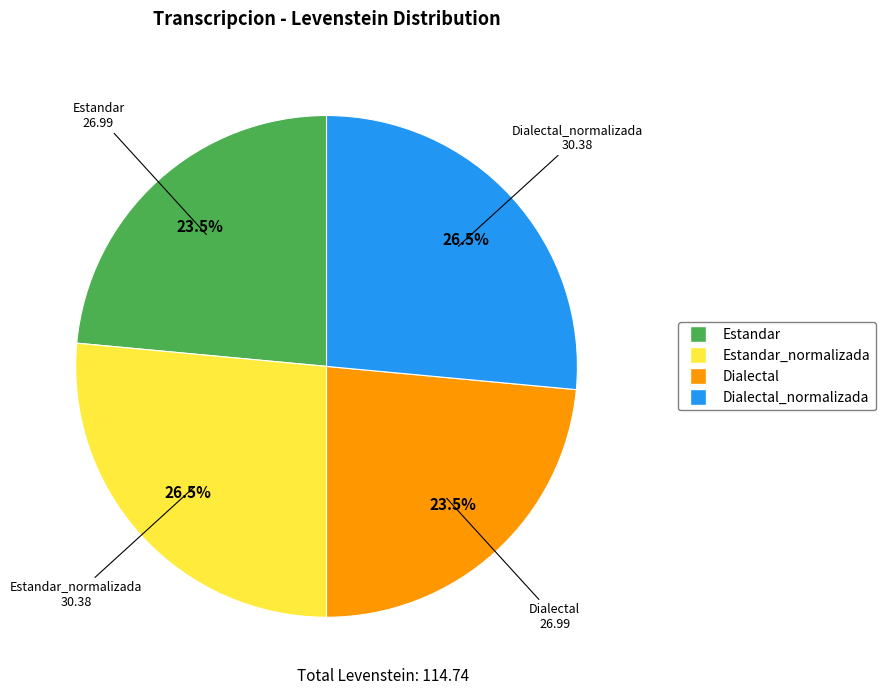

True or false: Dialectal_normalizada accounts for 39% of the total.

False